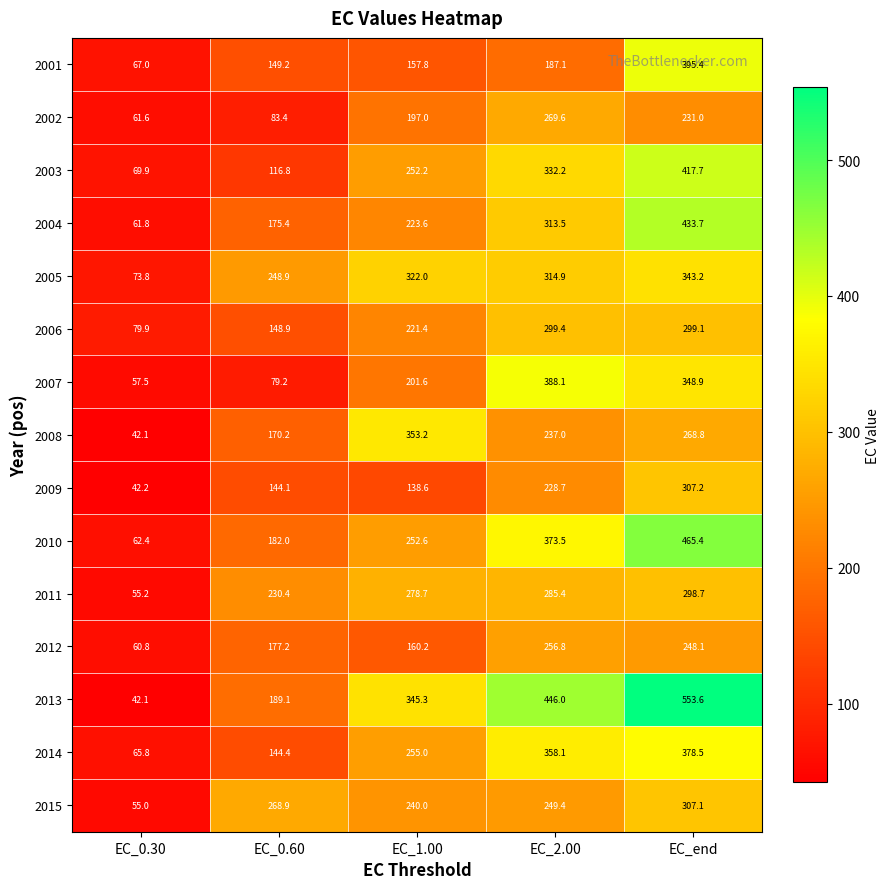

Rank the series by their maximum value, from lowest to highest.

2012, 2002, 2011, 2006, 2015, 2009, 2005, 2008, 2014, 2007, 2001, 2003, 2004, 2010, 2013